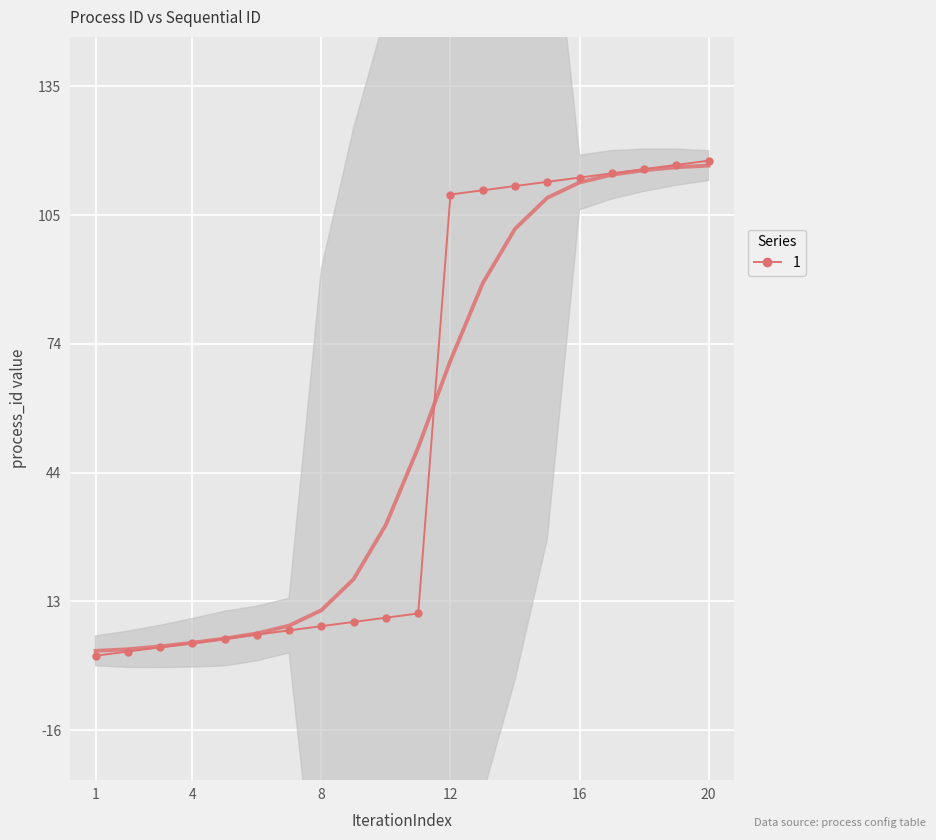

Reading right to left, what are all the values shown in this chart?

20=118	19=117	18=116	17=115	16=114	15=113	14=112	13=111	12=110	11=11	10=10	9=9	8=8	7=7	6=6	5=5	4=4	3=3	2=2	1=1